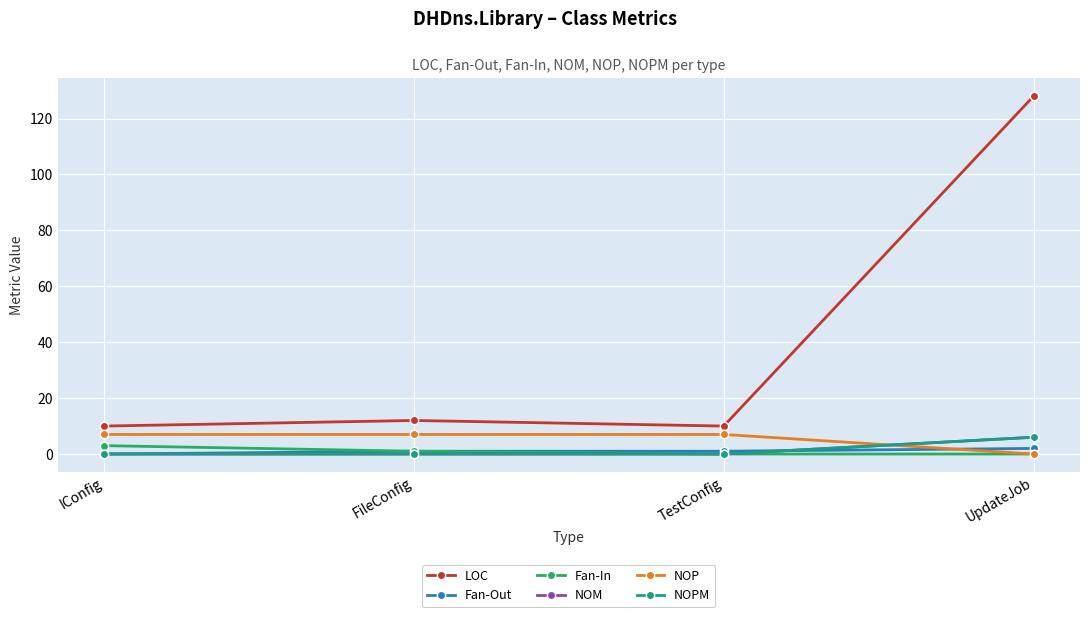

True or false: Fan-Out and NOM intersect in this chart.

True